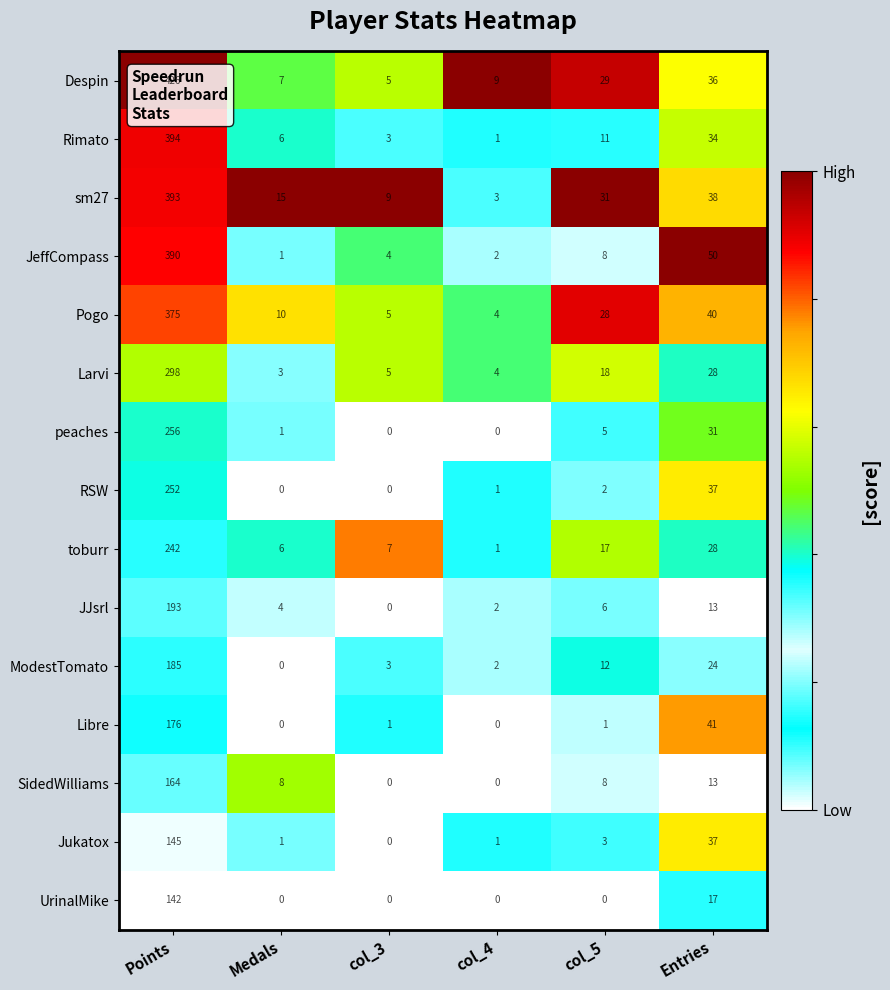

Which category has the highest value in the peaches series?

Points